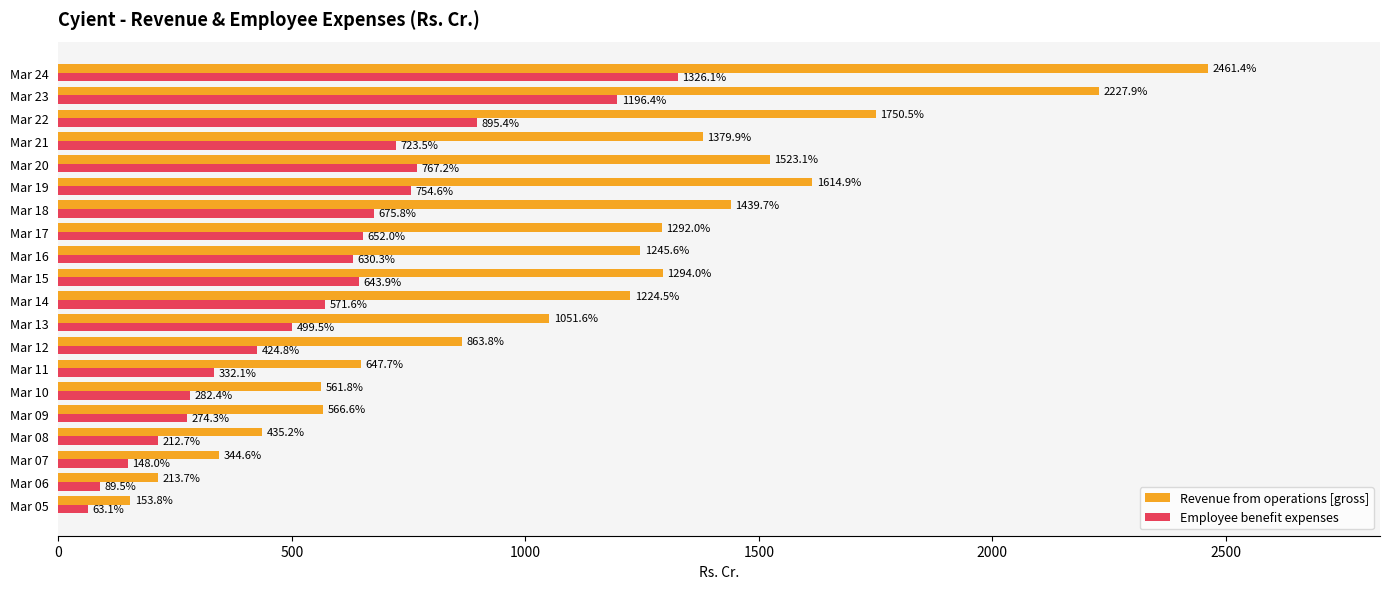

At which label is Employee benefit expenses closest to 694?

Mar 18